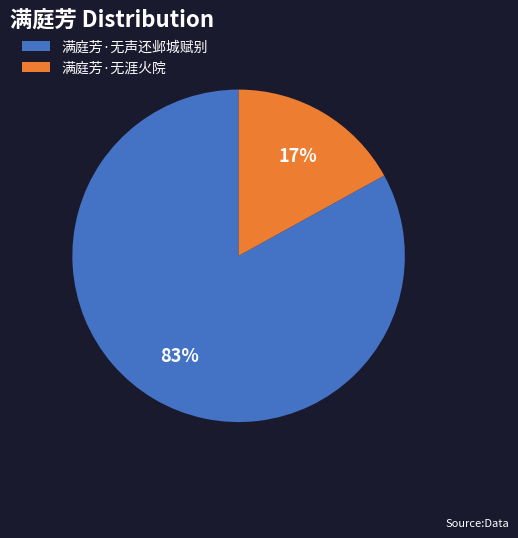

Does any single category account for the majority?

Yes